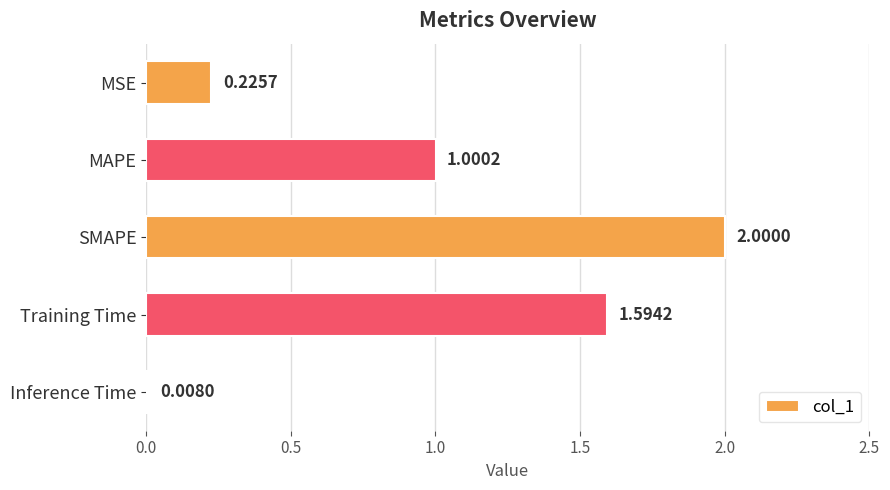

Which has a higher value, MAPE or SMAPE?

SMAPE